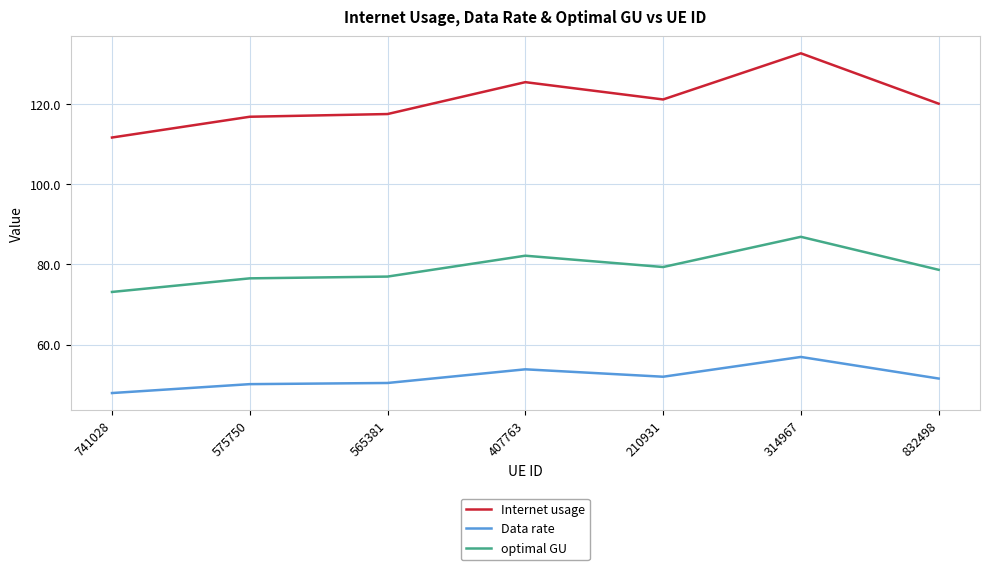

What is the difference between the highest and lowest values at 832498?

68.7